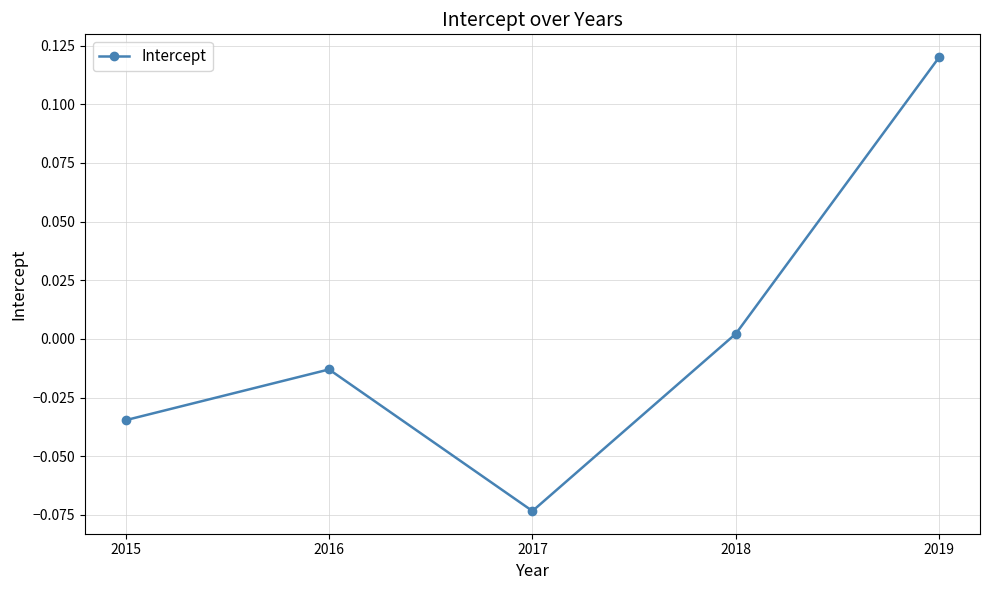

Is this an area chart (filled region under the line)?

No